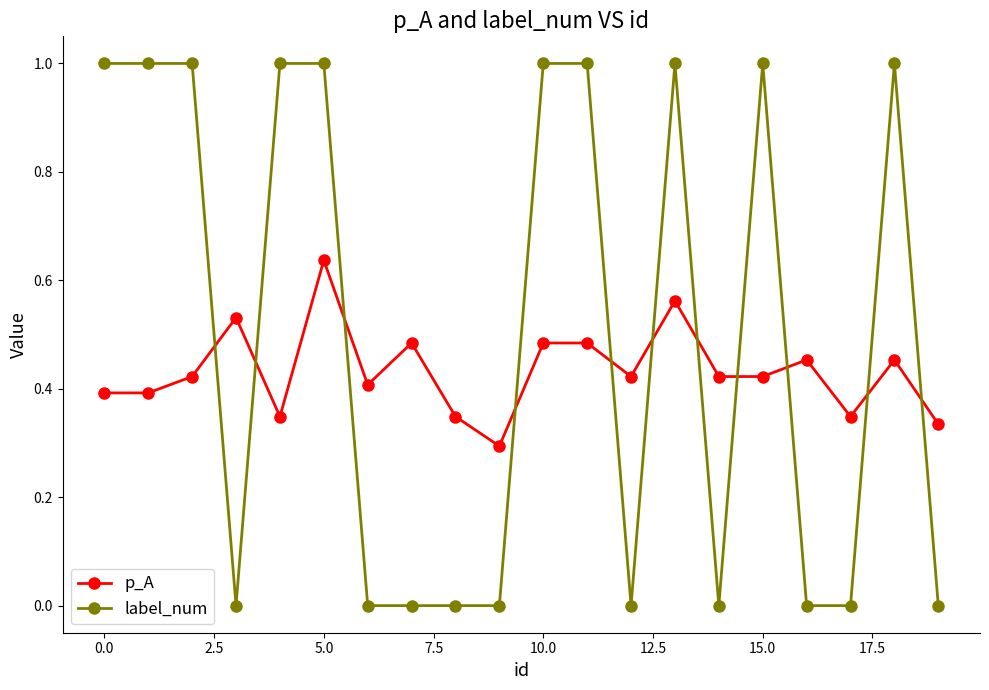

Which series has the widest spread of values?

label_num